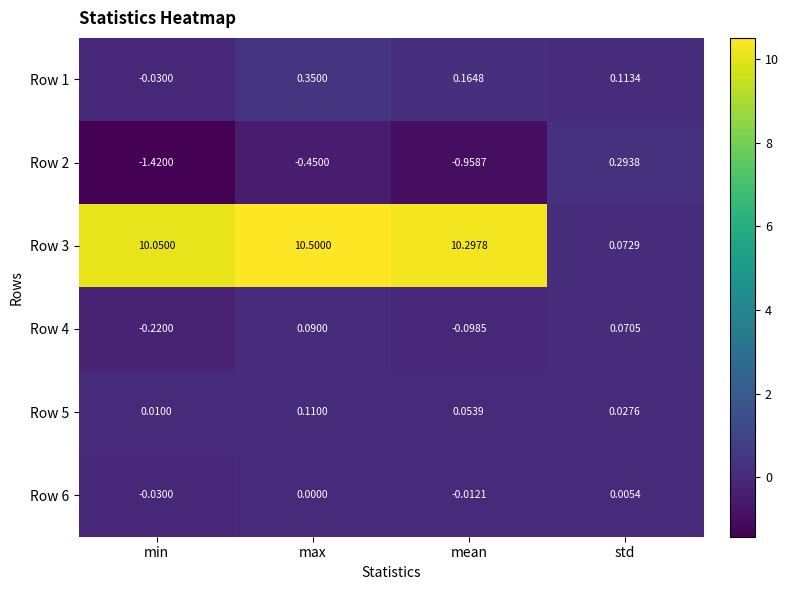

At which category is the sum across all series the highest?

max